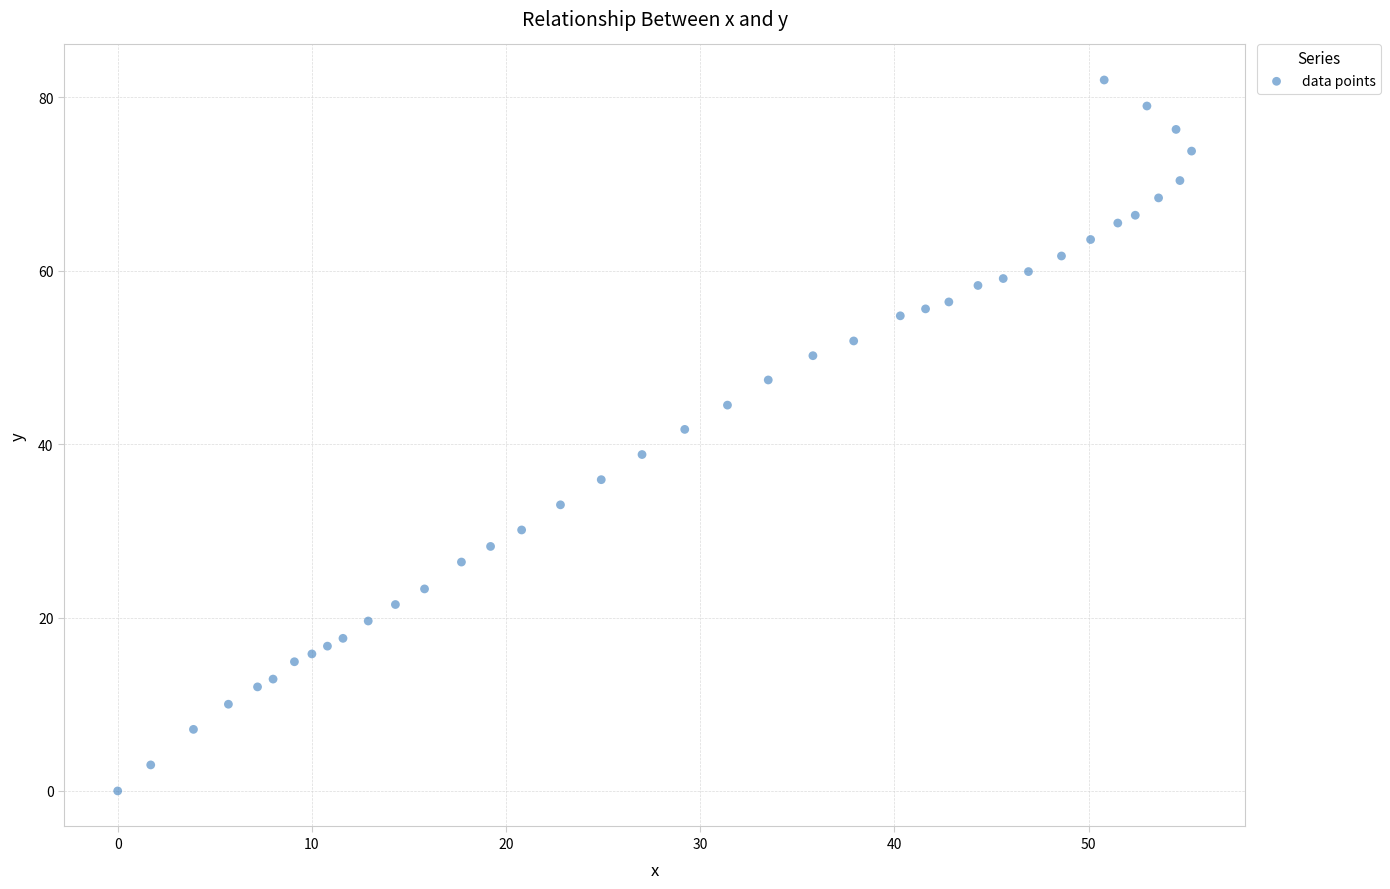

What is the range of X values (max minus min)?

55.3